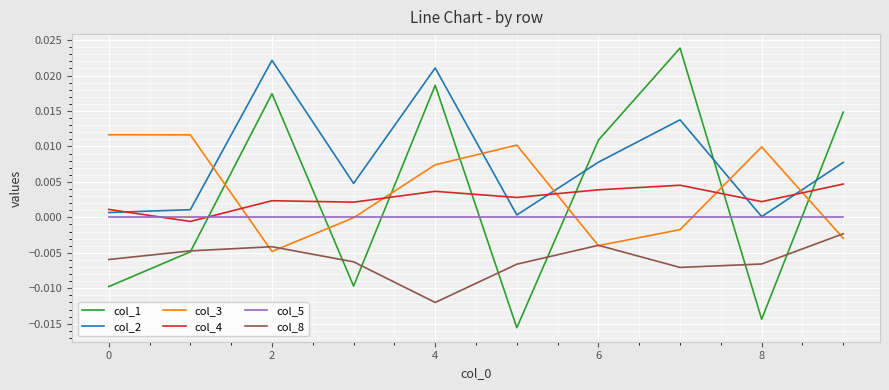

Which series has the largest total across all categories?

col_2